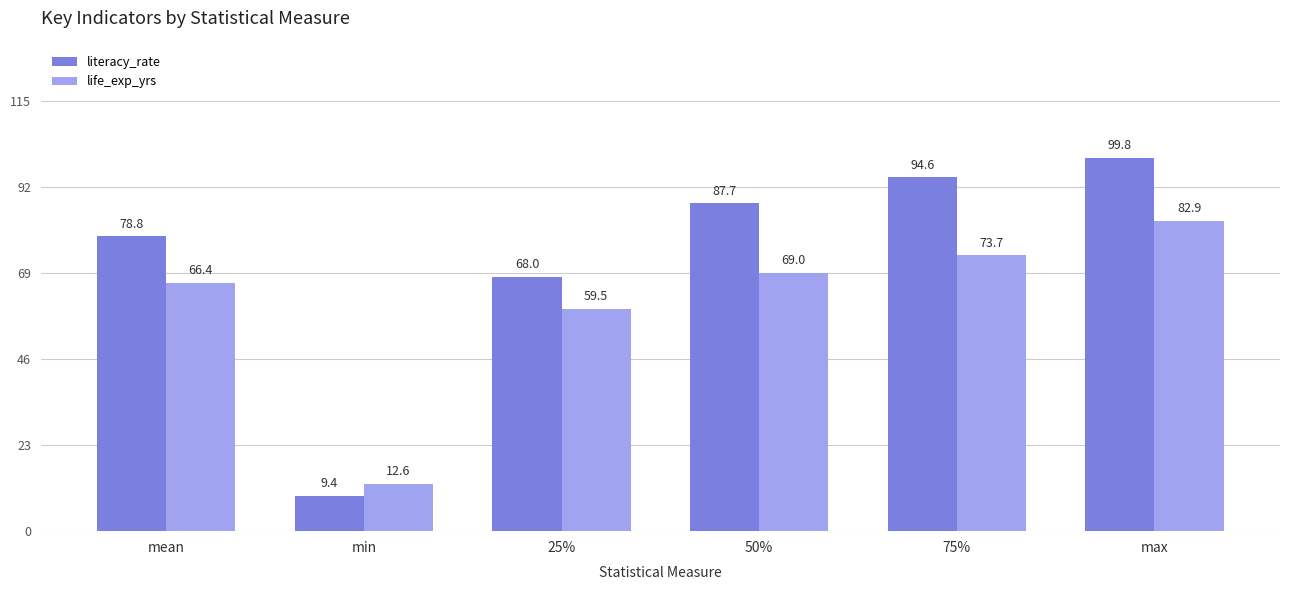

Rank the series by their maximum value, from highest to lowest.

literacy_rate, life_exp_yrs